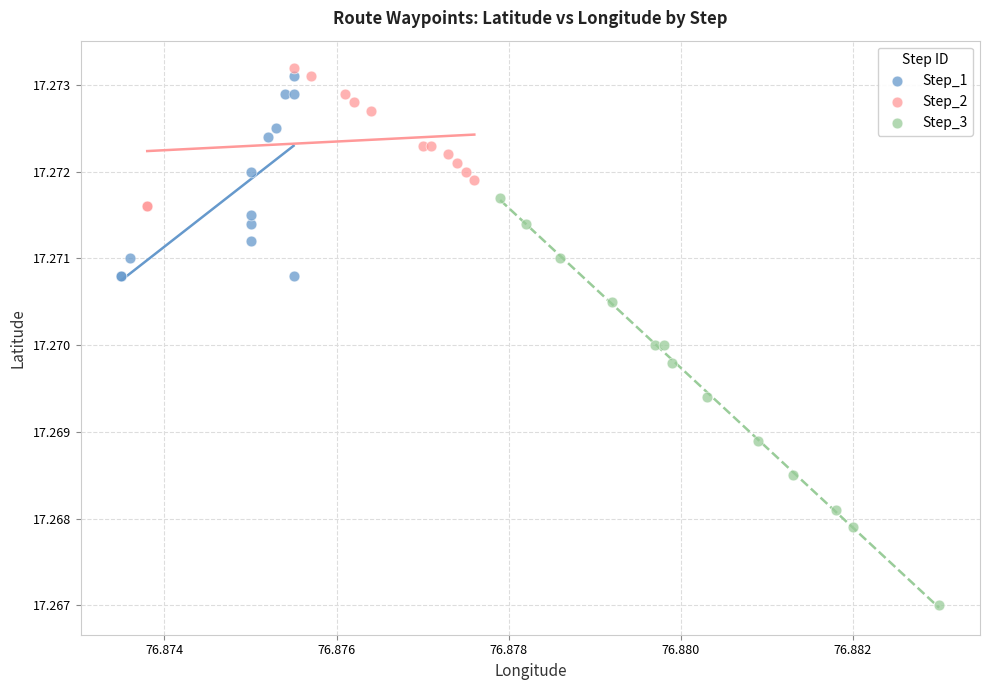

Which series has the widest spread of Y values?

Step_3